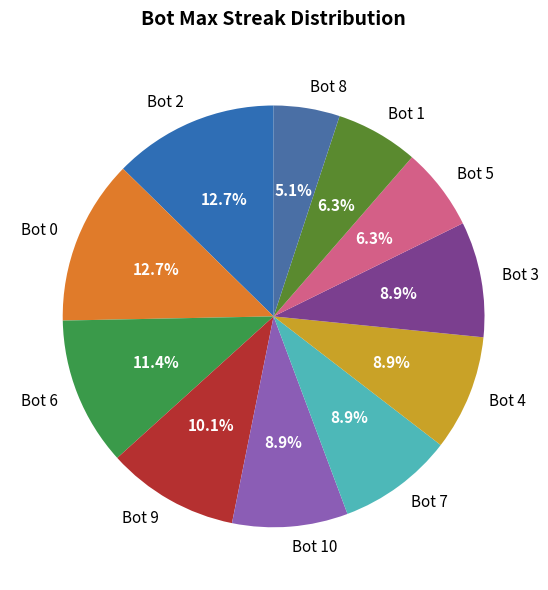

To the nearest percent, what is the average slice percentage?

9%